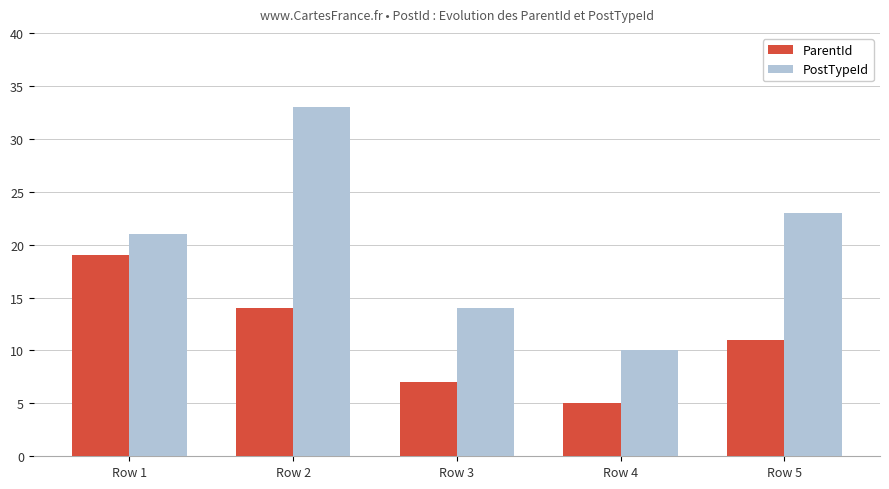

What is the approximate value of ParentId at Row 2, to the nearest 5?

15